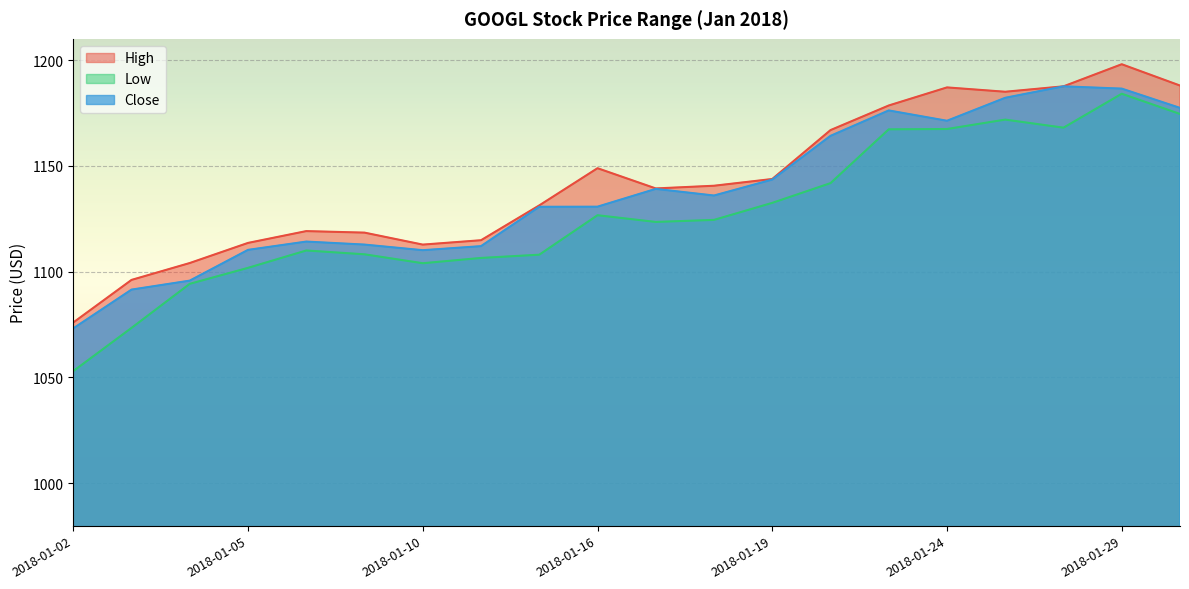

Which has a higher value, 2018-01-25 or 2018-01-02?

2018-01-25